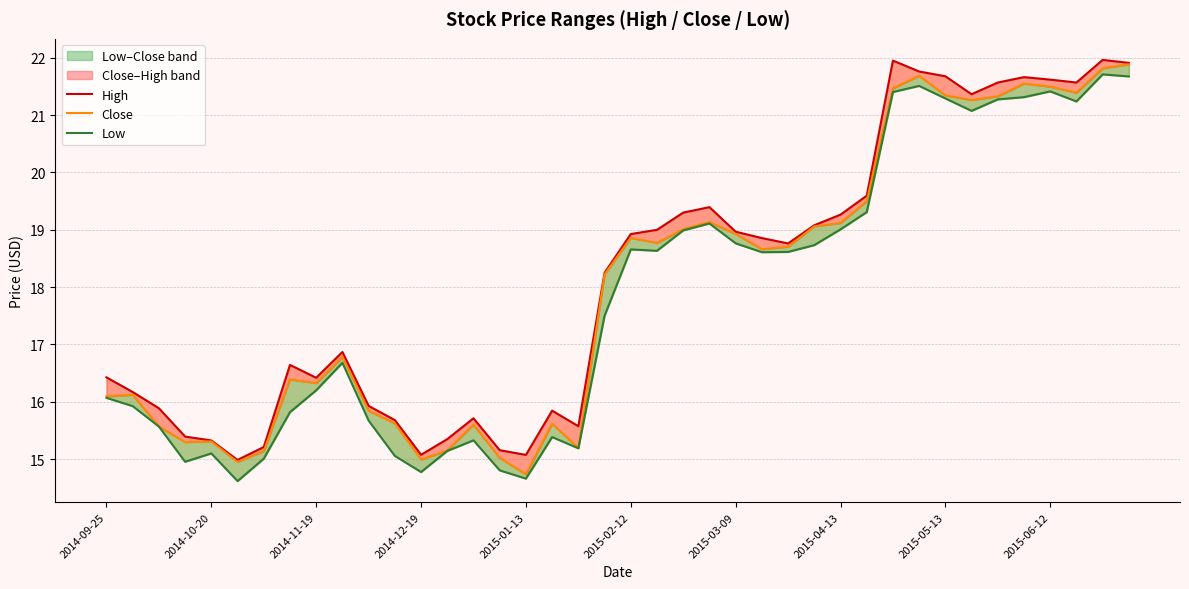

At how many categories does at least one series exceed 16?

26